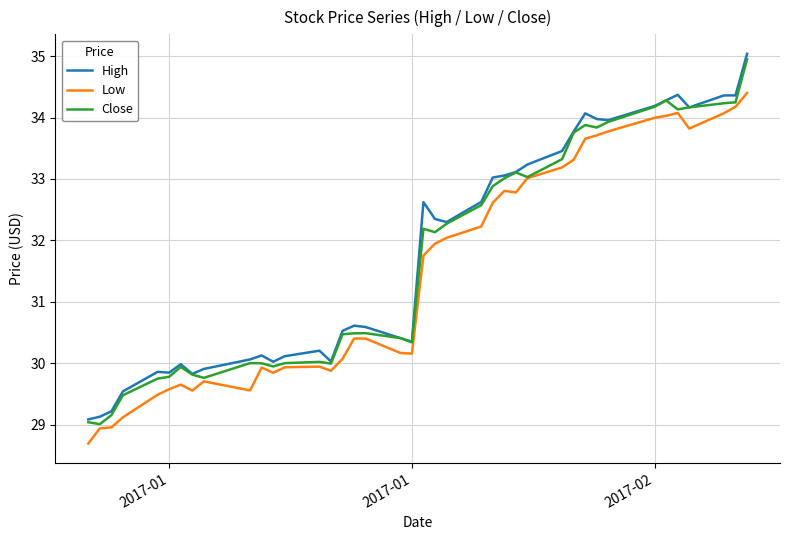

What is the minimum value for High?

29.1